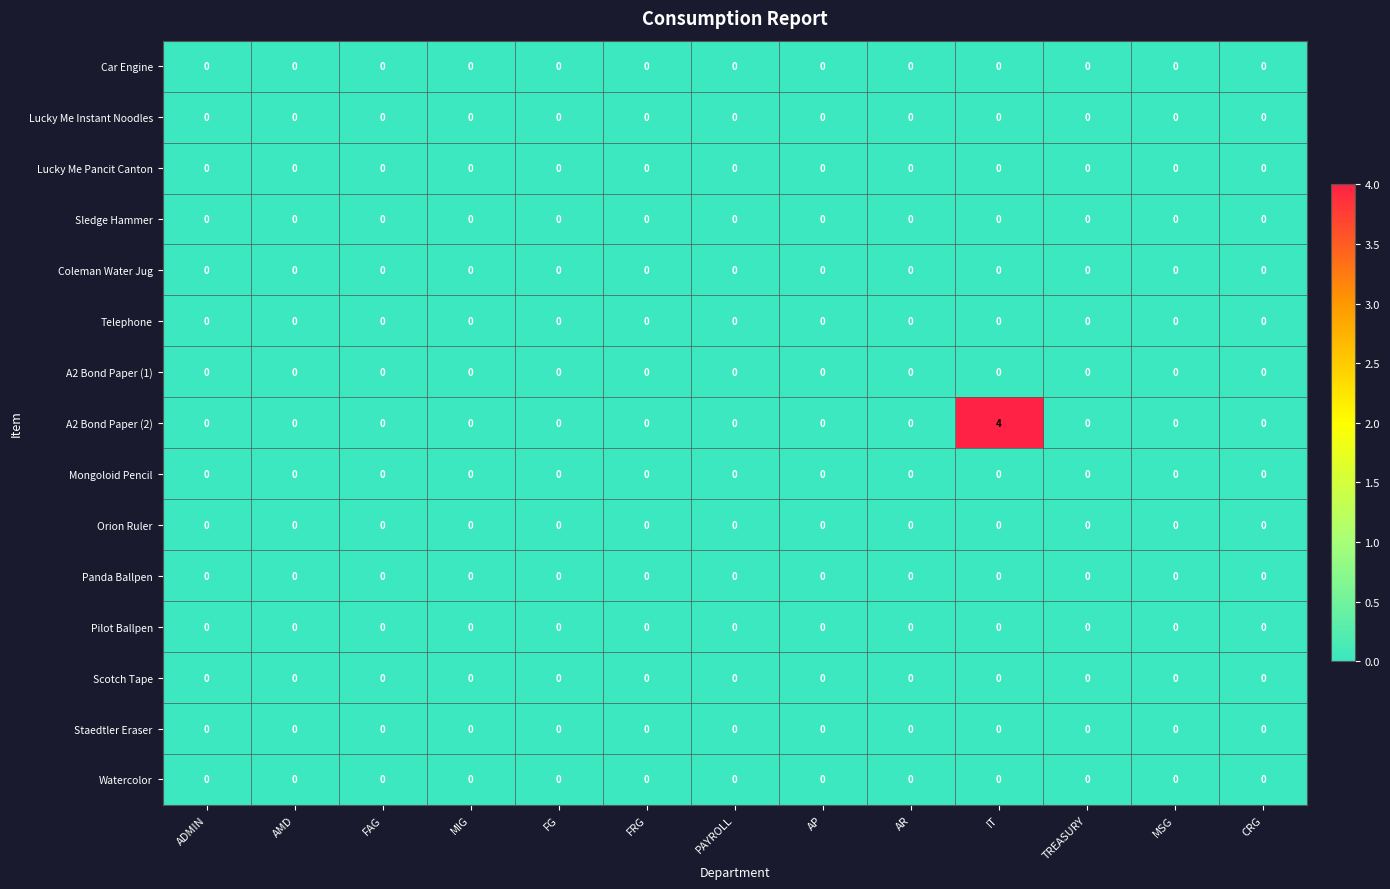

Count the A2 Bond Paper (2) values in the range 0 to 1.

12